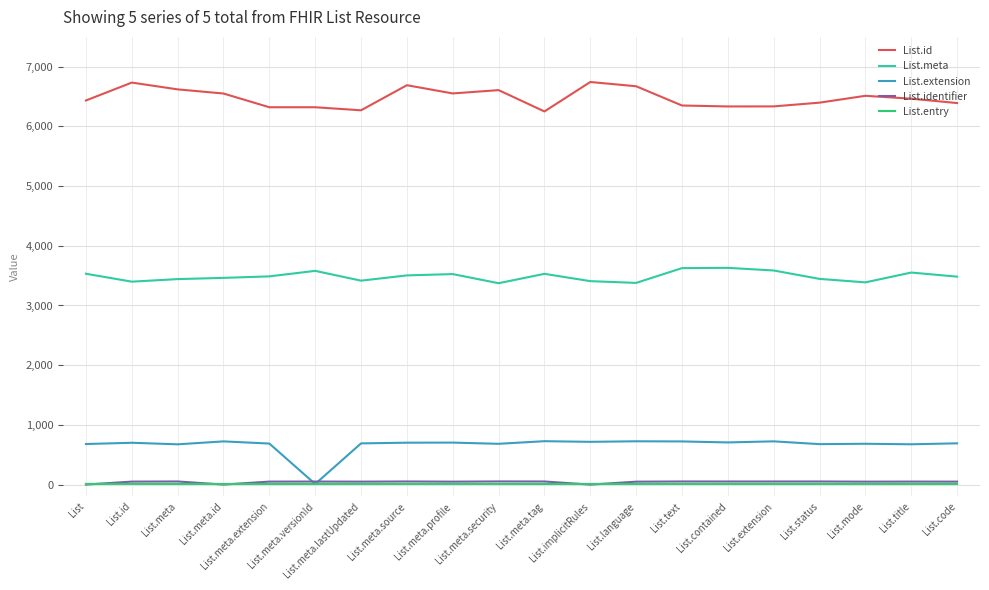

Does the chart have visible grid lines?

Yes